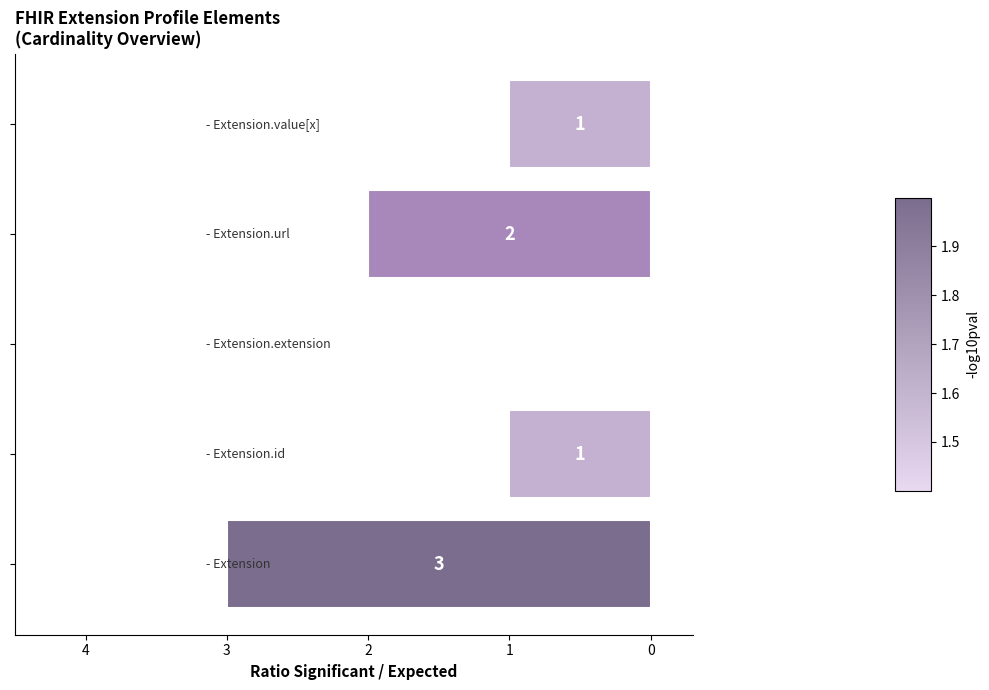

Are the bars horizontal?

Yes